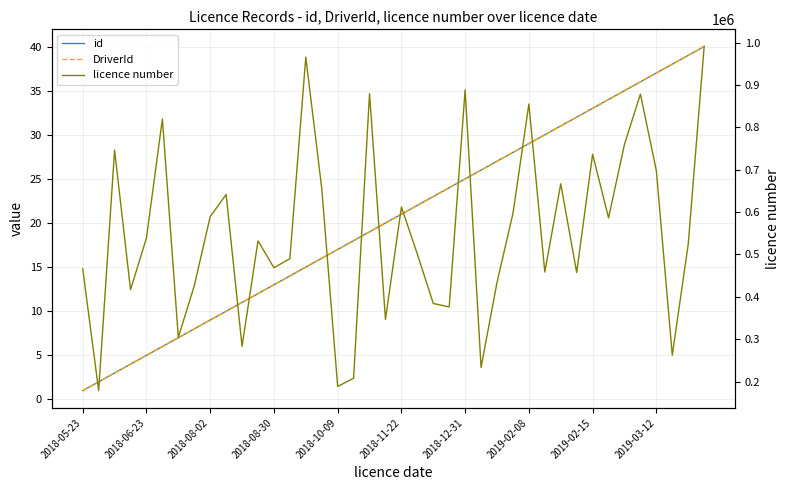

How many lines are shown in the chart?

3